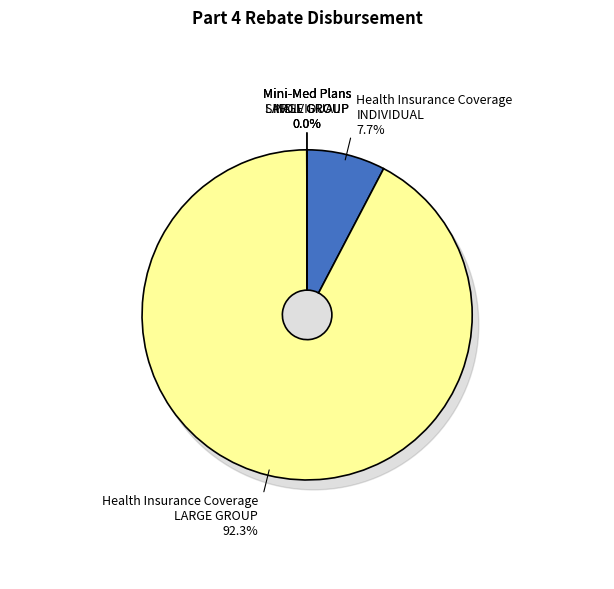

Rank the categories by value from lowest to highest.

Mini-Med Plans
INDIVIDUAL, Mini-Med Plans
SMALL GROUP, Mini-Med Plans
LARGE GROUP, Health Insurance Coverage
INDIVIDUAL, Health Insurance Coverage
LARGE GROUP